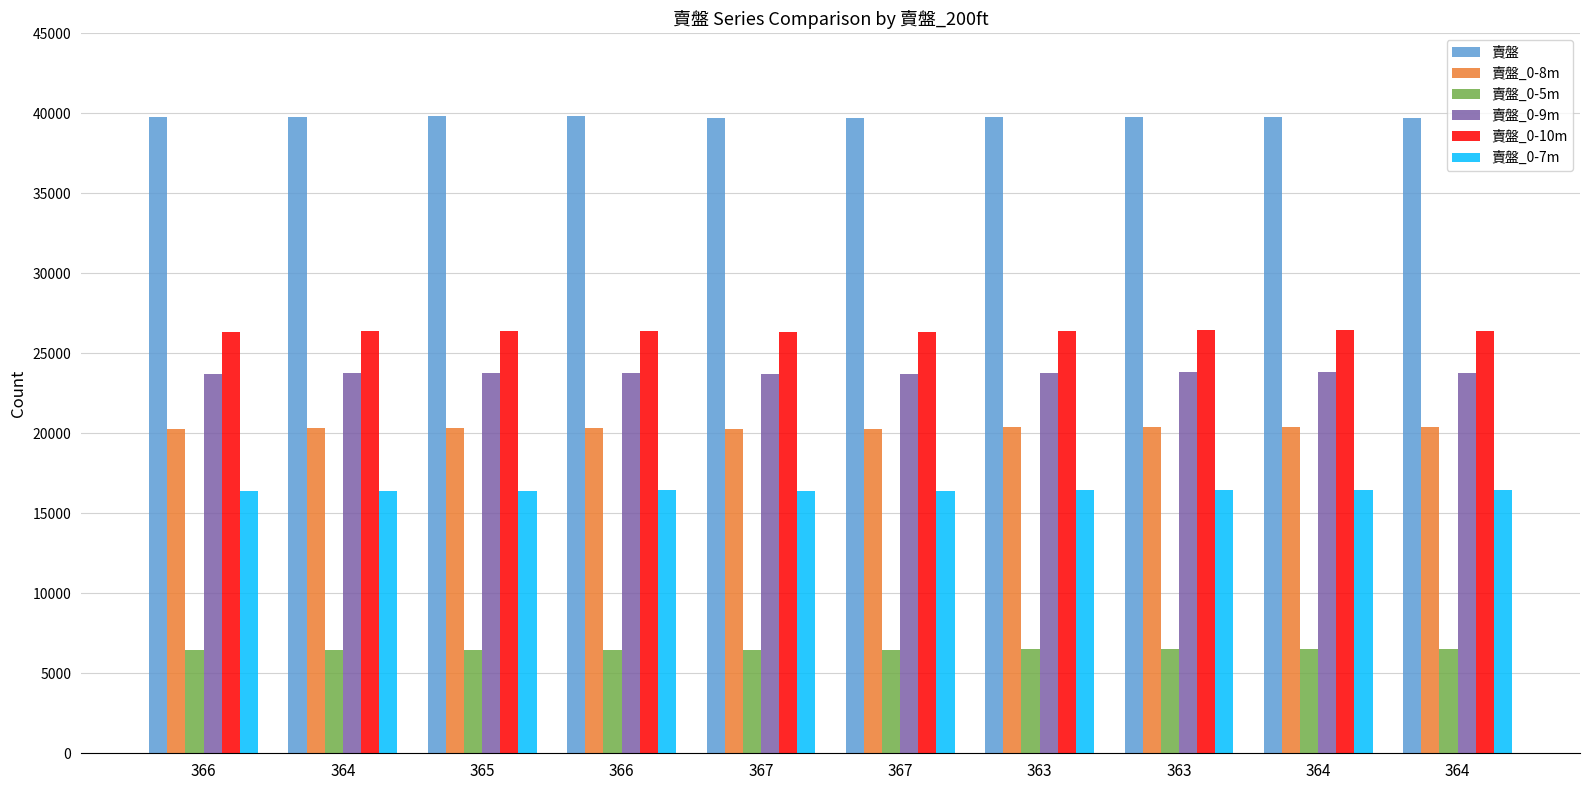

Count the number of data series in this chart.

6